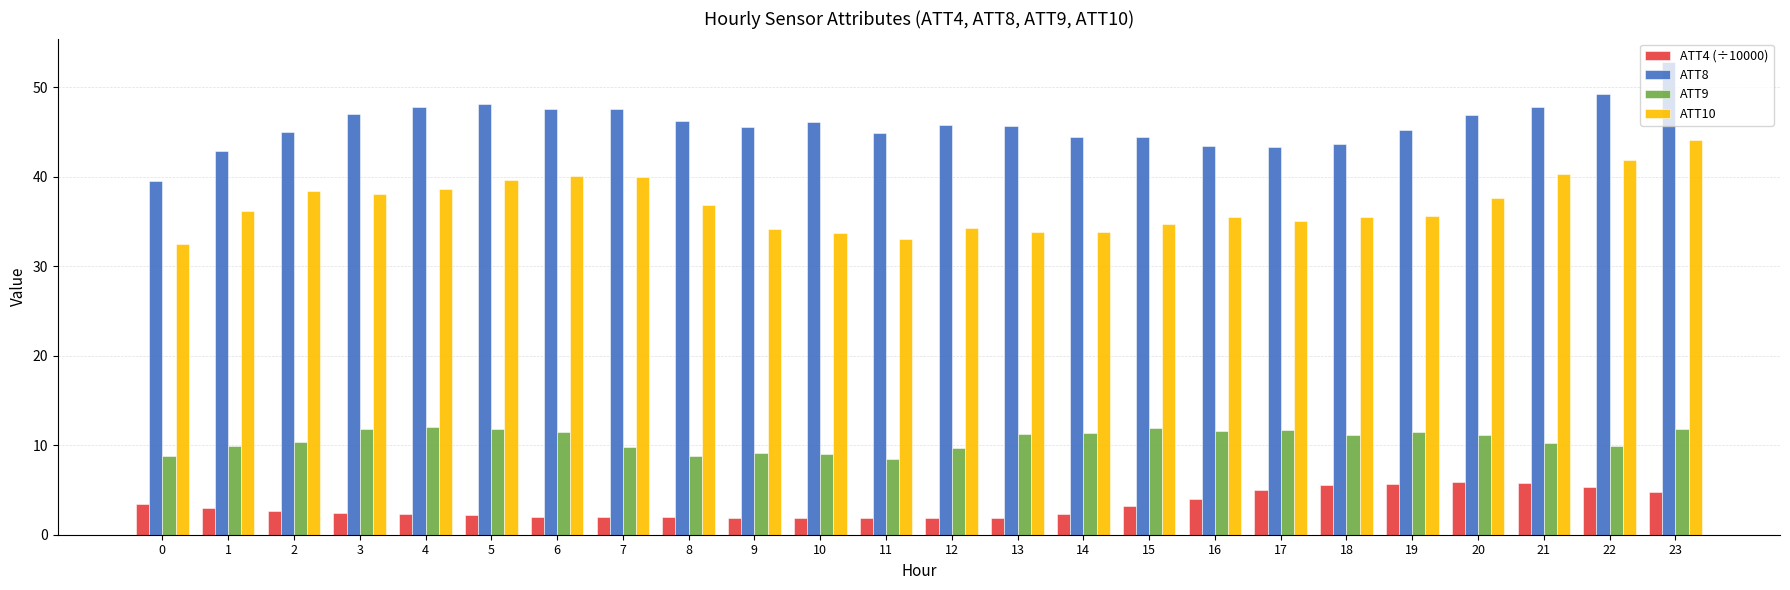

What is the maximum value shown in the chart?

52.8